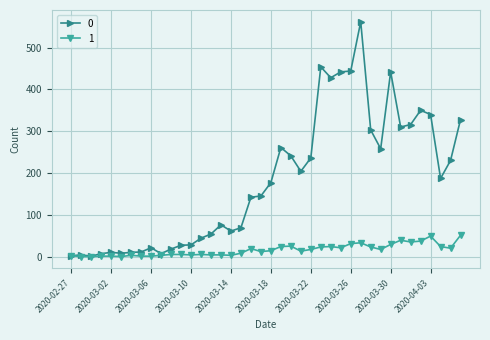

What is the value of the 0 point at the 24th from the left?

204